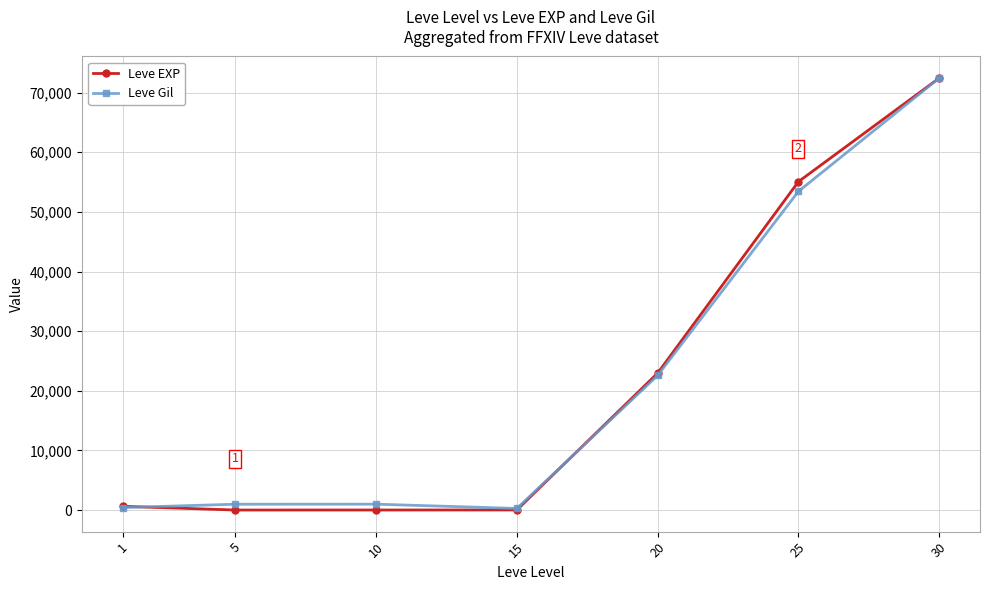

Count the number of data series in this chart.

2